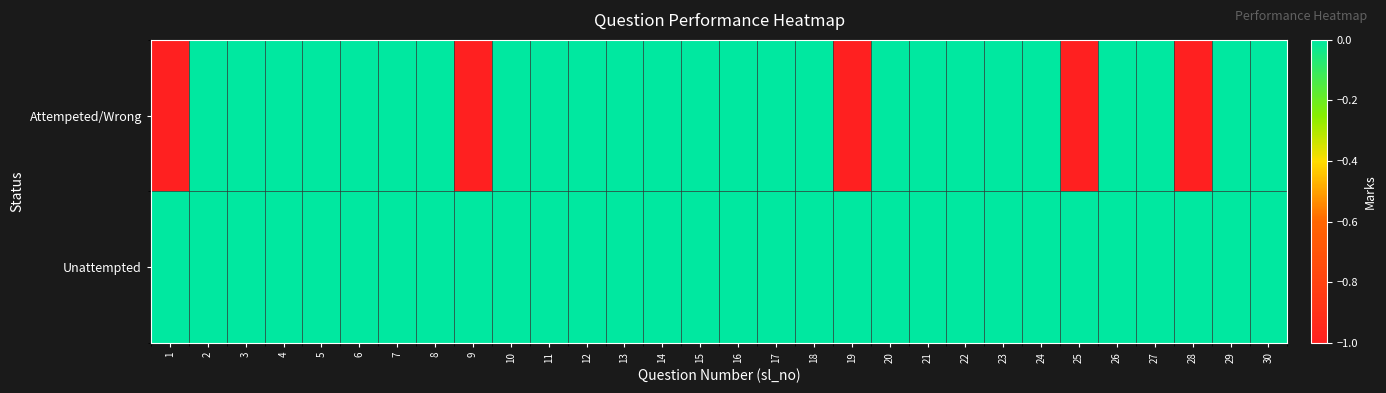

At which category is the sum across all series the highest?

2